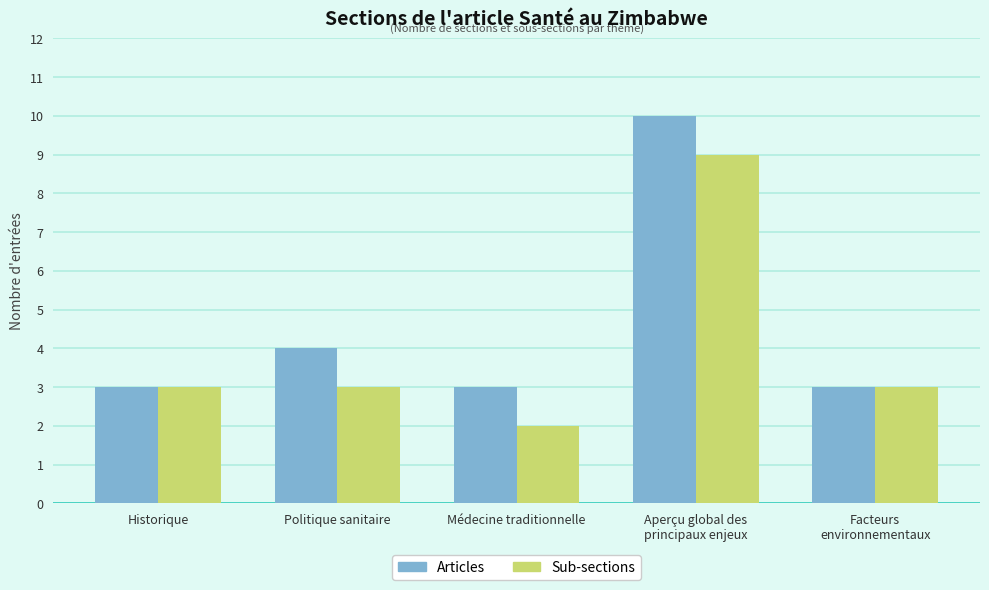

At which label is Articles closest to 6?

Politique sanitaire